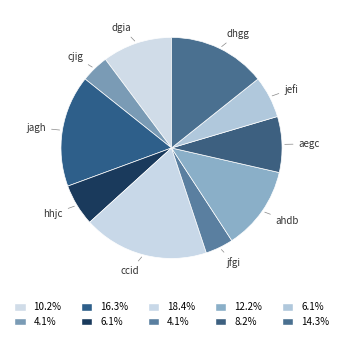

Does any single category account for the majority?

No